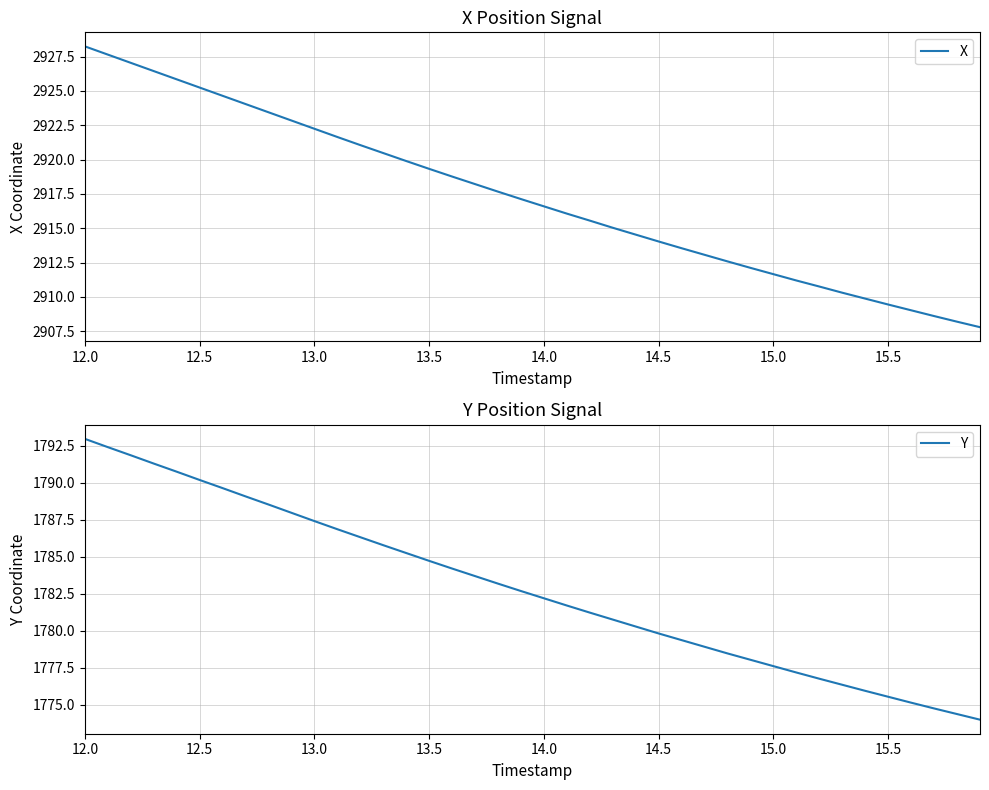

True or false: Y has more than 2 points higher than both neighbors.

False